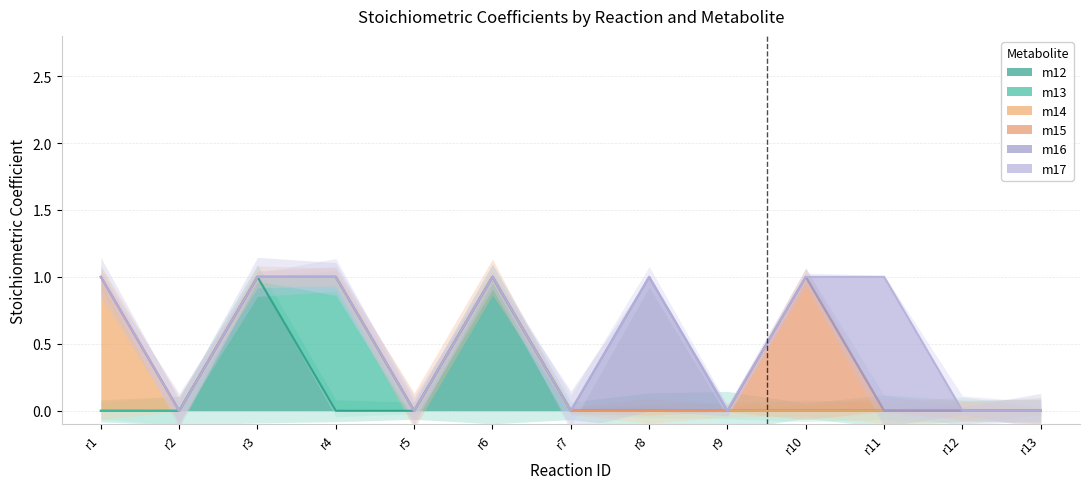

What is the sum of all m17 values?

1